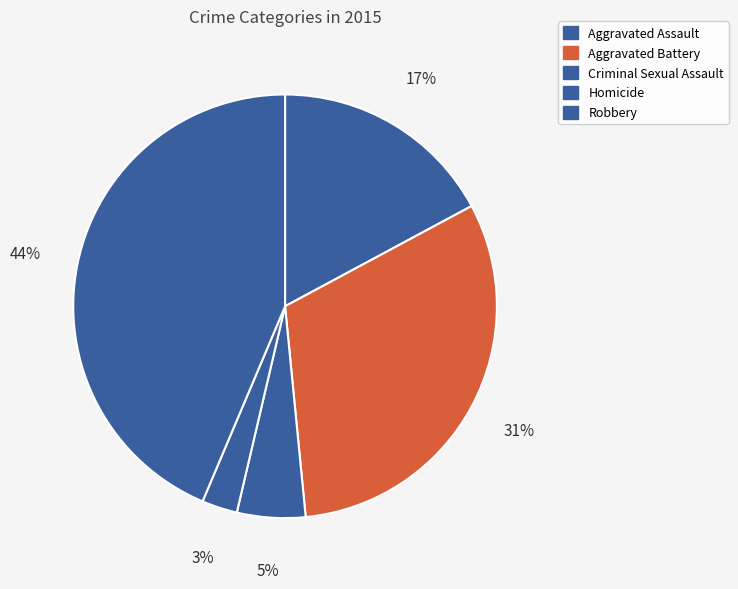

Approximately how many times larger is the value at Robbery compared to Homicide?

16.1